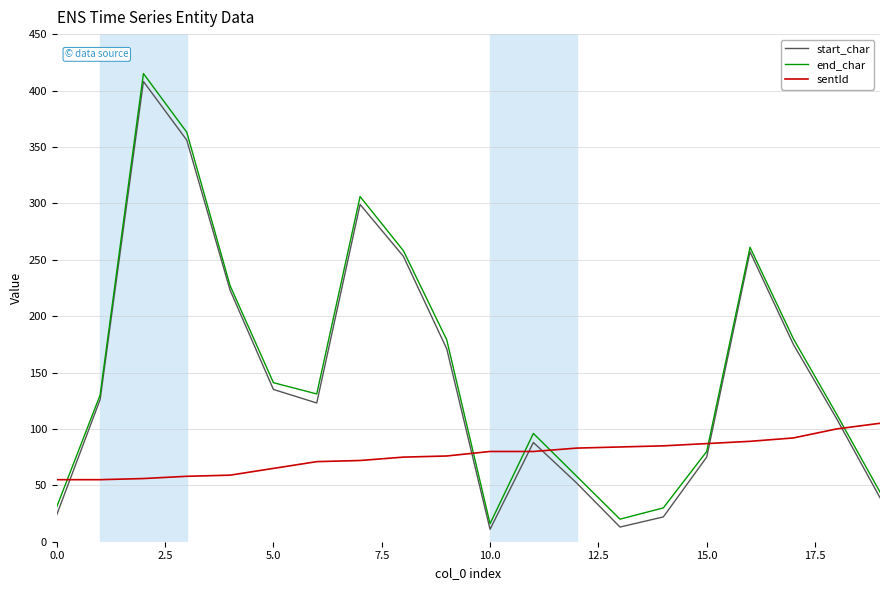

What is the minimum value shown in the chart?

11